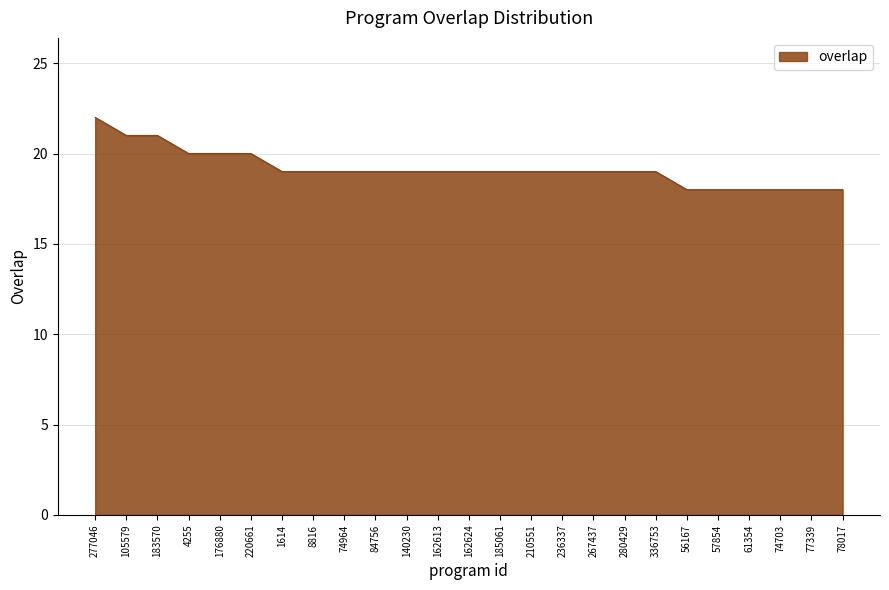

What is the greatest value displayed?

22